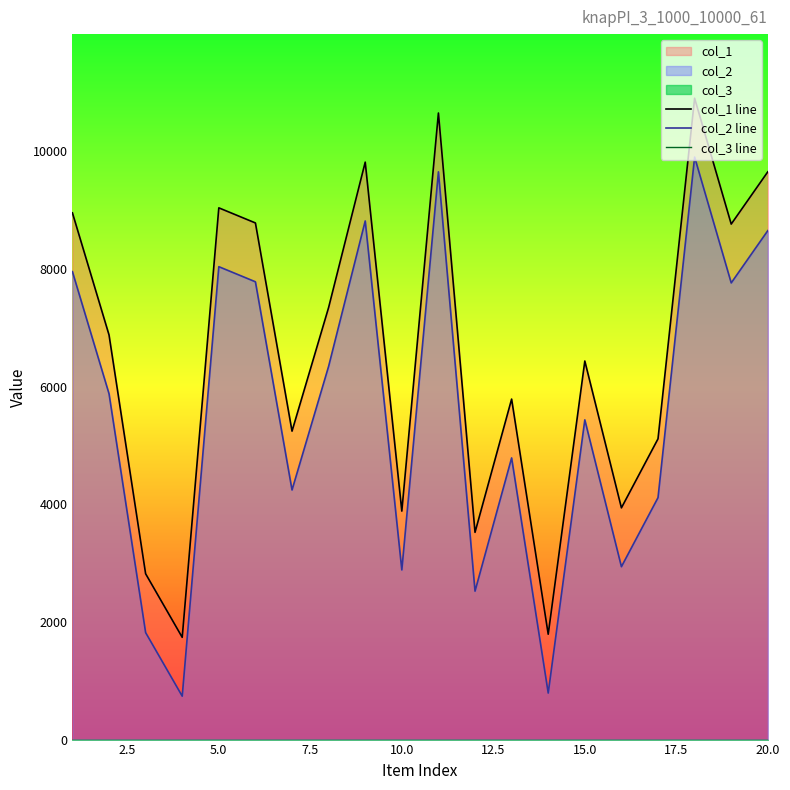

Which series has the largest total across all categories?

col_1 line